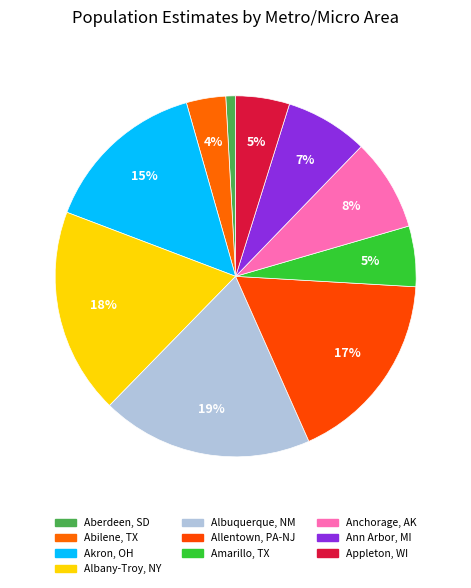

How many slices are in this pie chart?

10